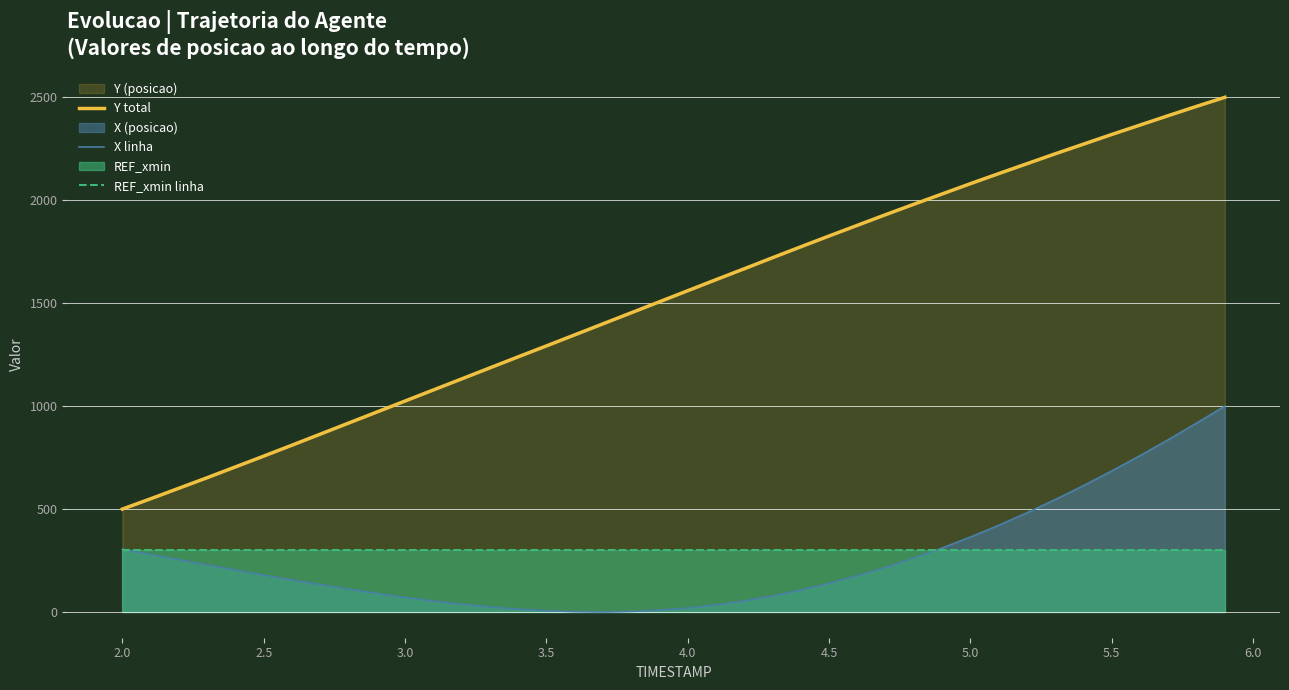

What is the lowest value of the Y total series?

500.0